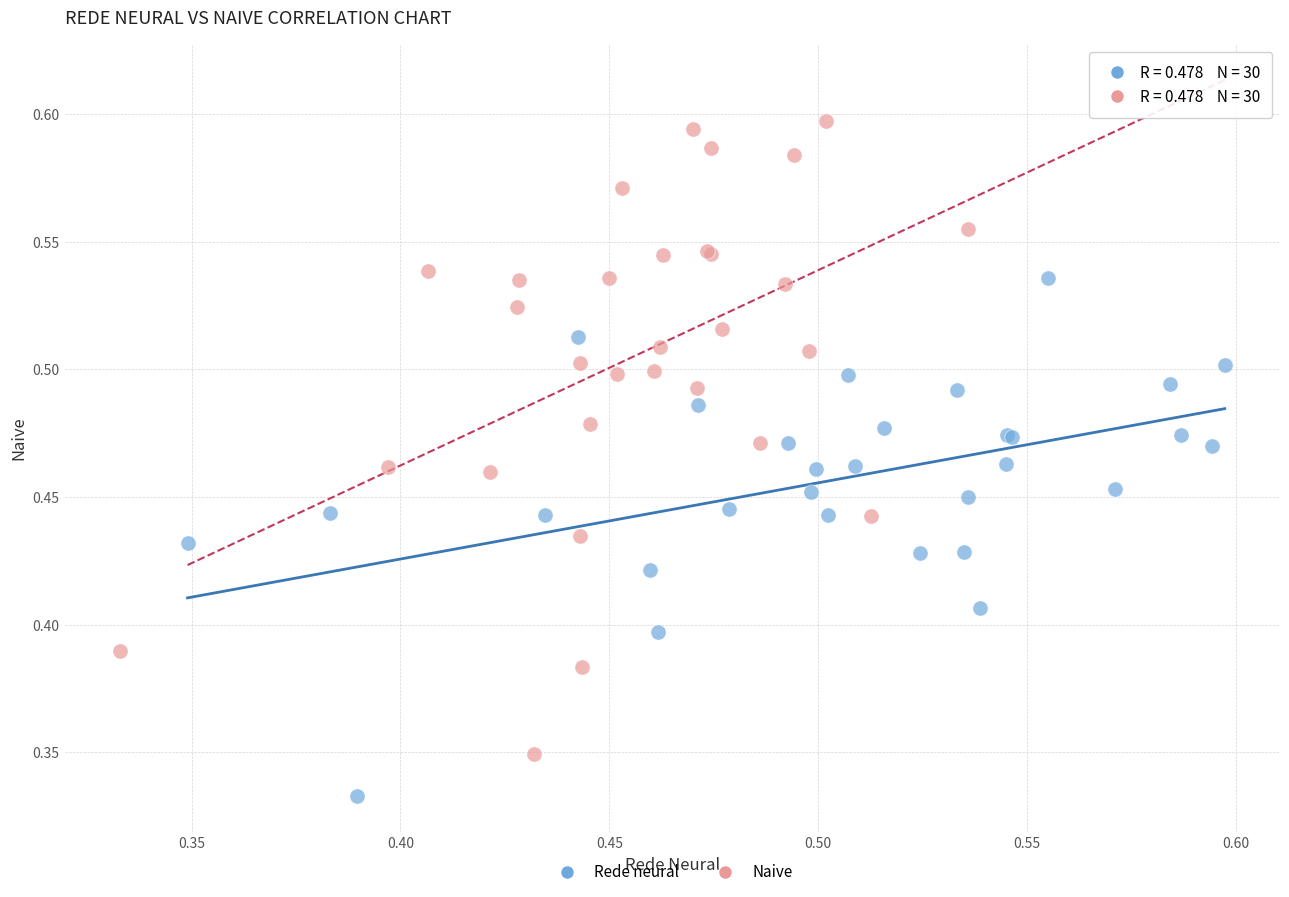

Which series contains the lowest Y value?

Rede neural